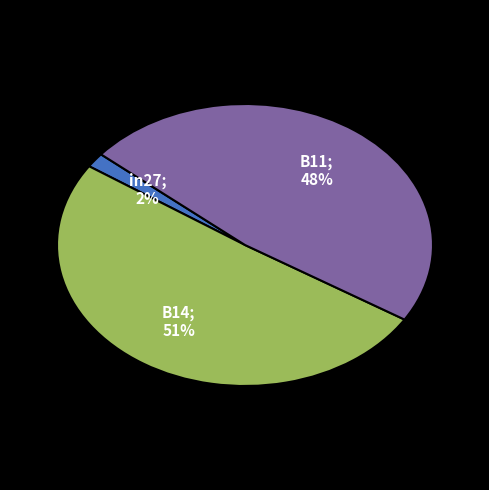

Is there a majority slice in this chart?

Yes